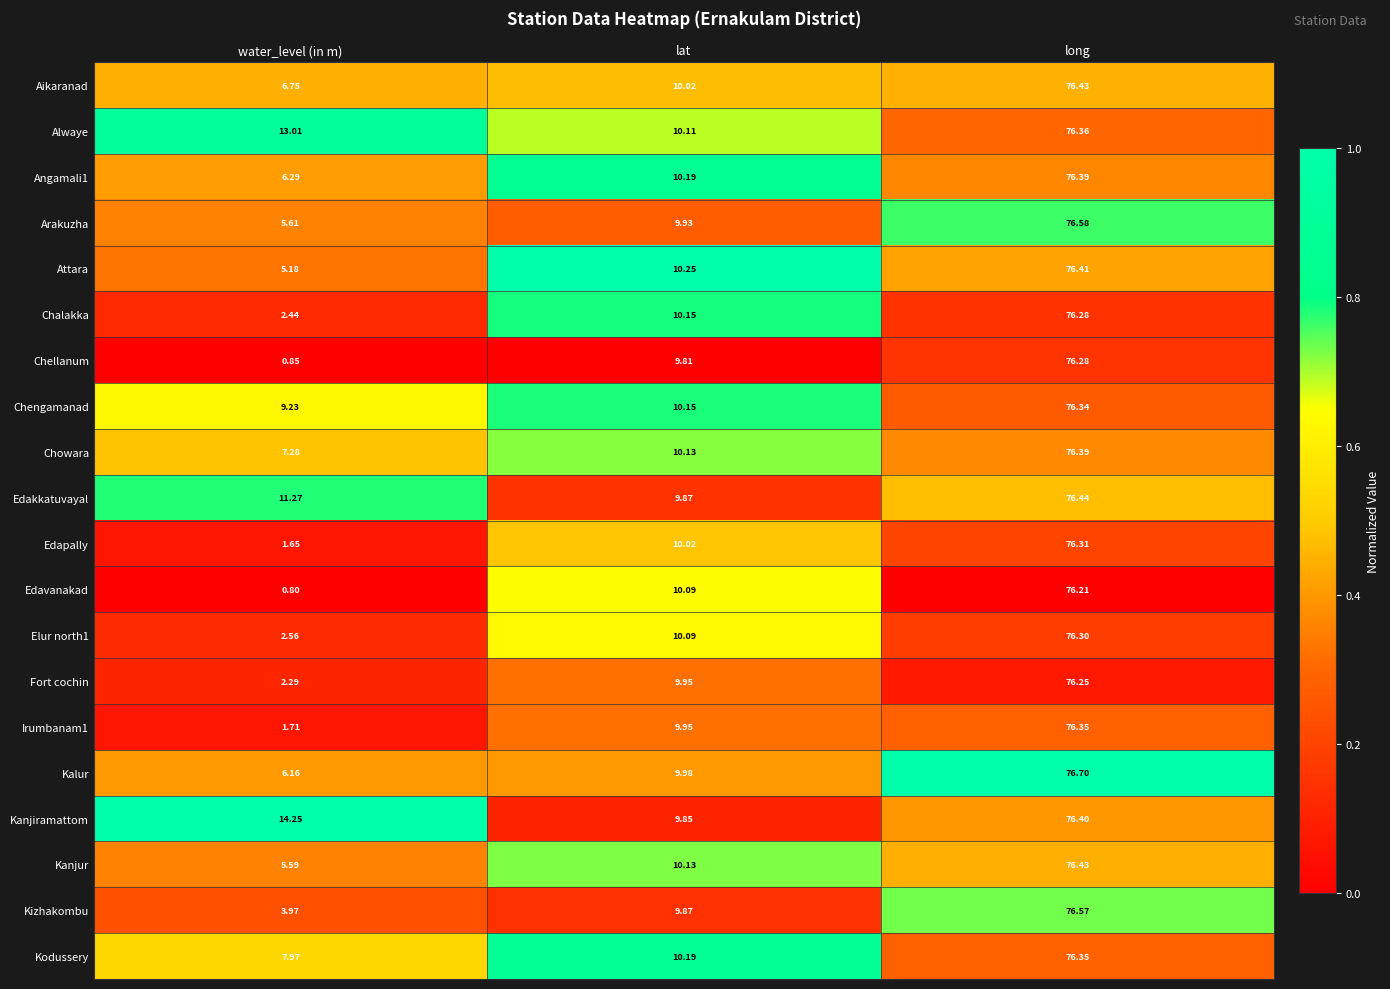

Where is Chengamanad nearest to the value 42?

lat